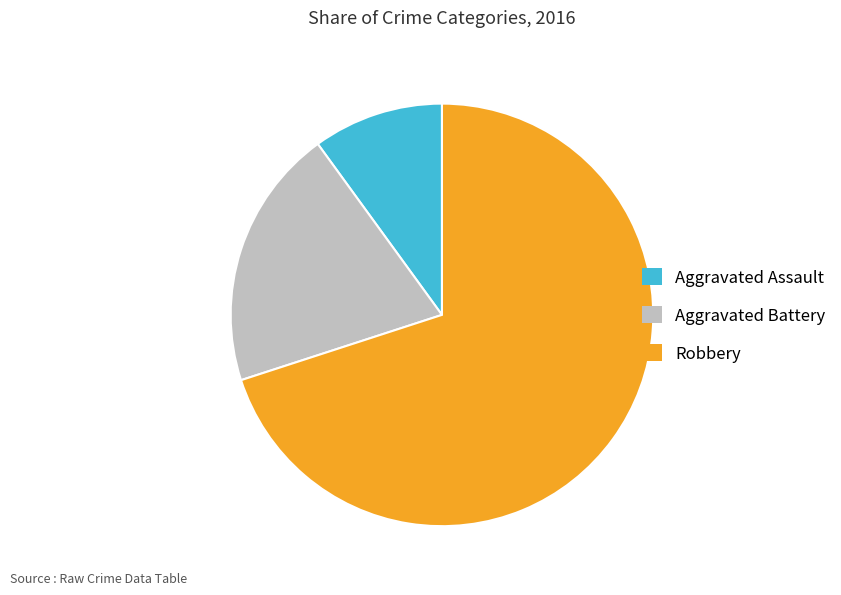

Rank the categories by value from lowest to highest.

Aggravated Assault, Aggravated Battery, Robbery